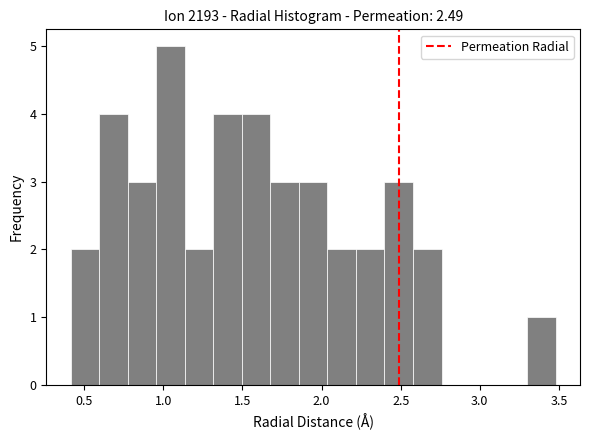

Read against the x-axis, roughly where is the centre of the tallest bar?

1.05